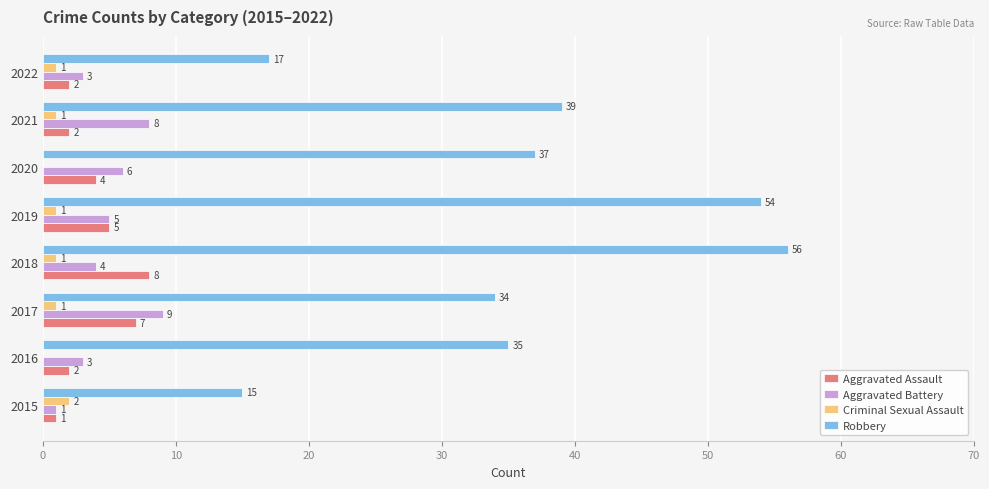

What are all the series names shown in the legend?

Aggravated Assault, Aggravated Battery, Criminal Sexual Assault, Robbery